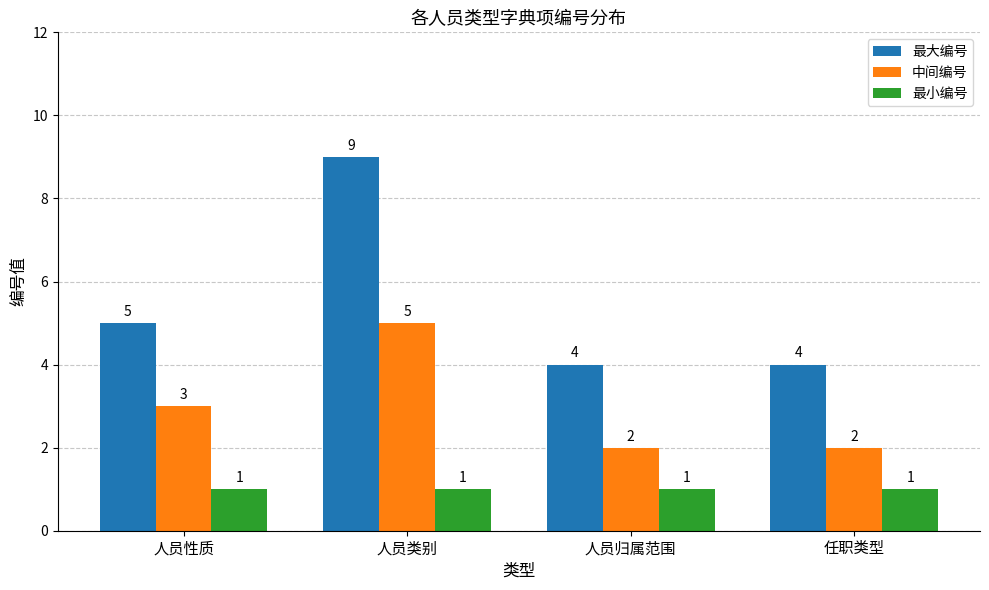

How many data points does each series have?

4